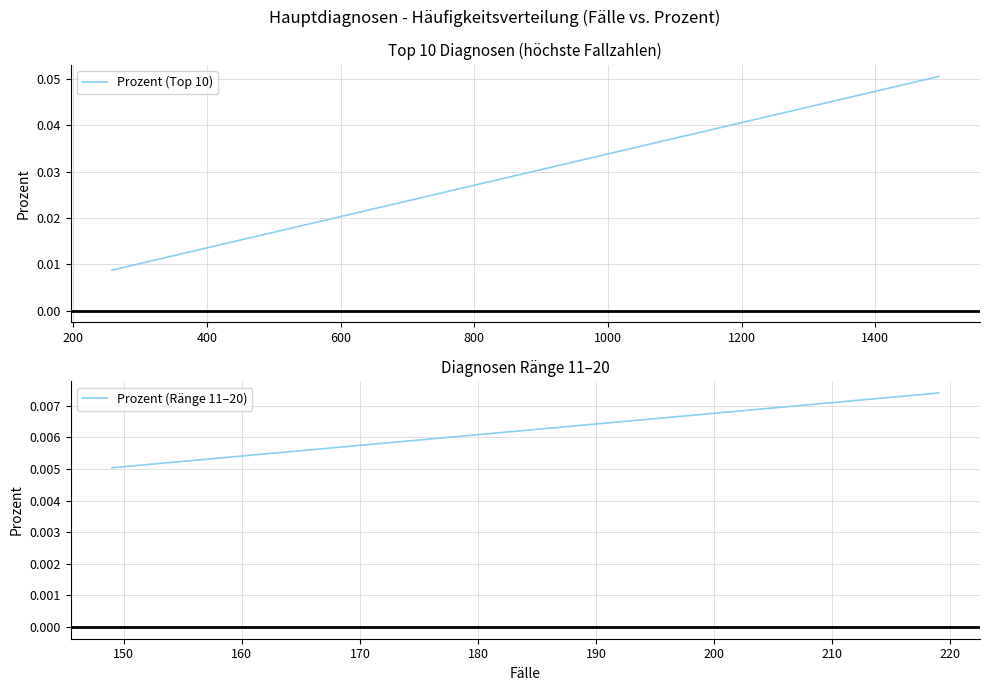

How many series are shown in this chart?

2